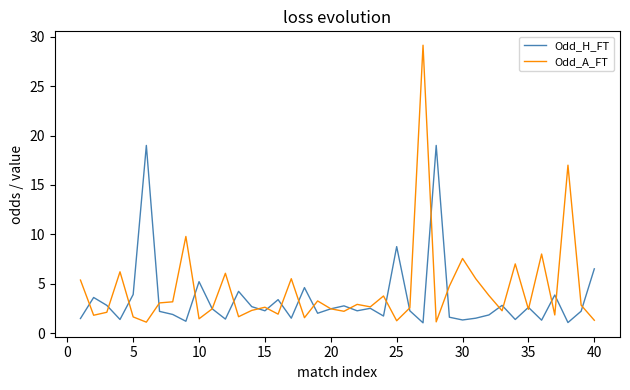

After their last crossing, which series has the higher values: Odd_A_FT or Odd_H_FT?

Odd_H_FT